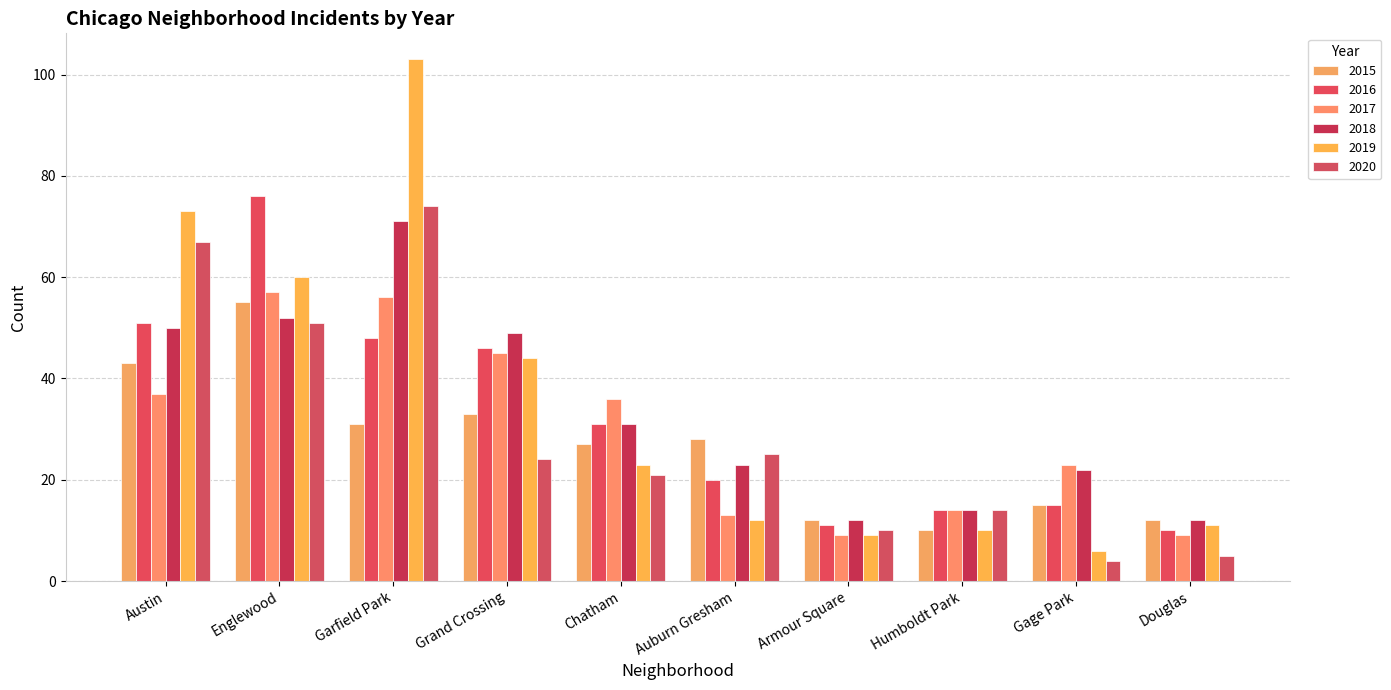

What is the sum of all 2018 values?

336